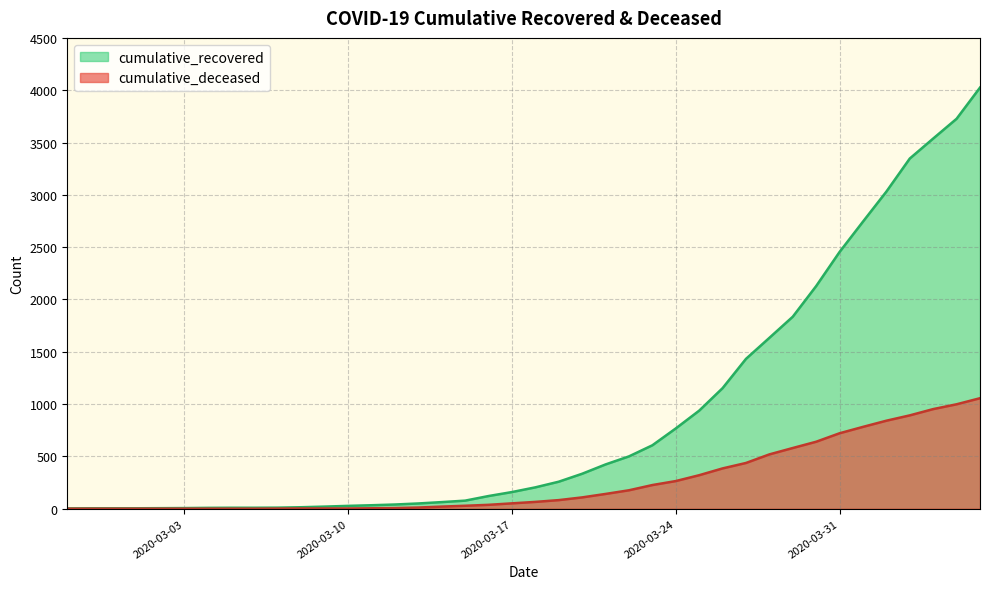

At which label does cumulative_recovered reach its minimum?

2020-02-27